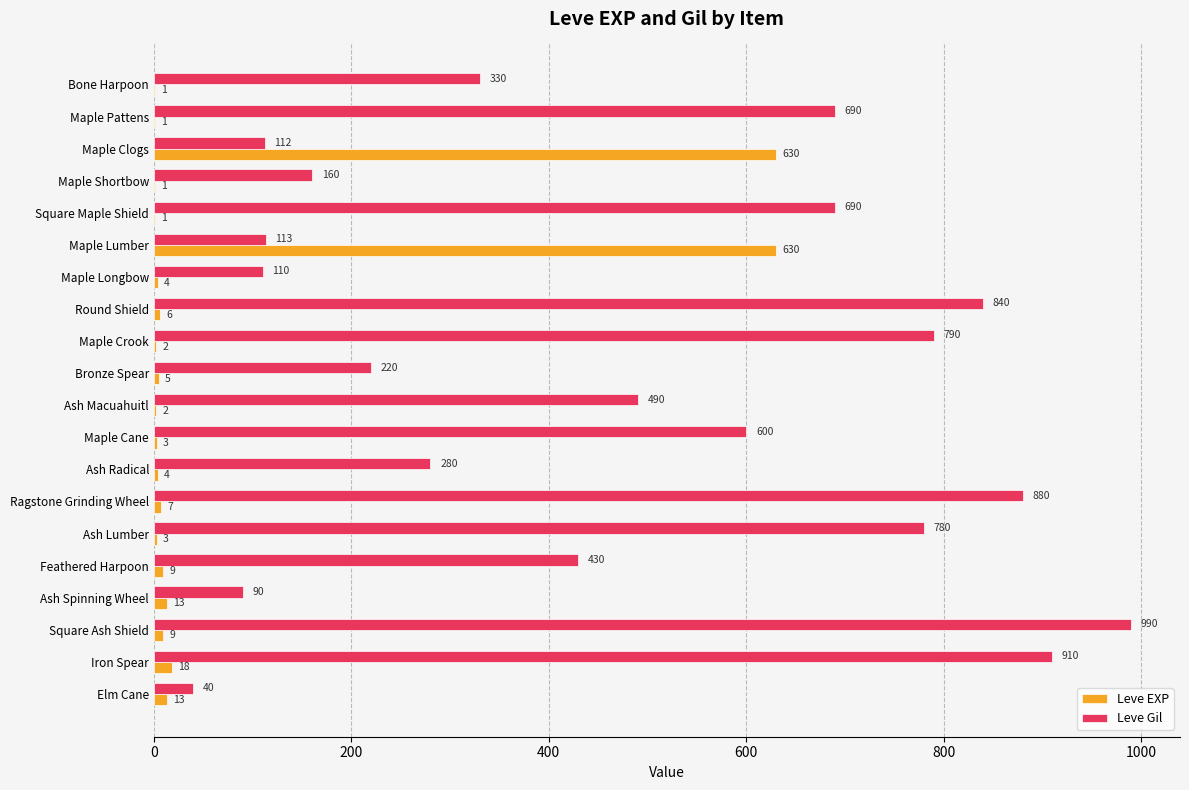

Is it true that Leve EXP equals 18 at Iron Spear?

True